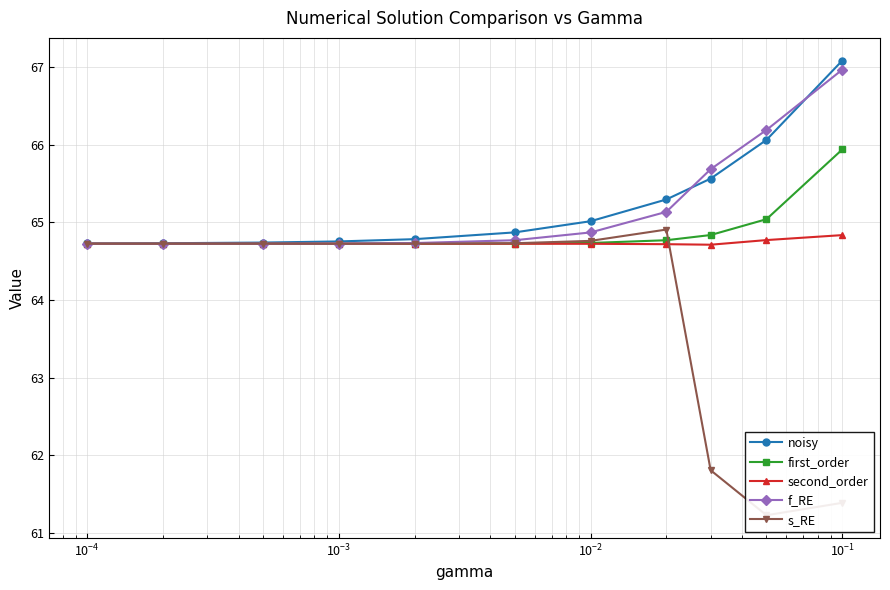

What is the value of the f_RE point at the 2nd from the left?

64.7